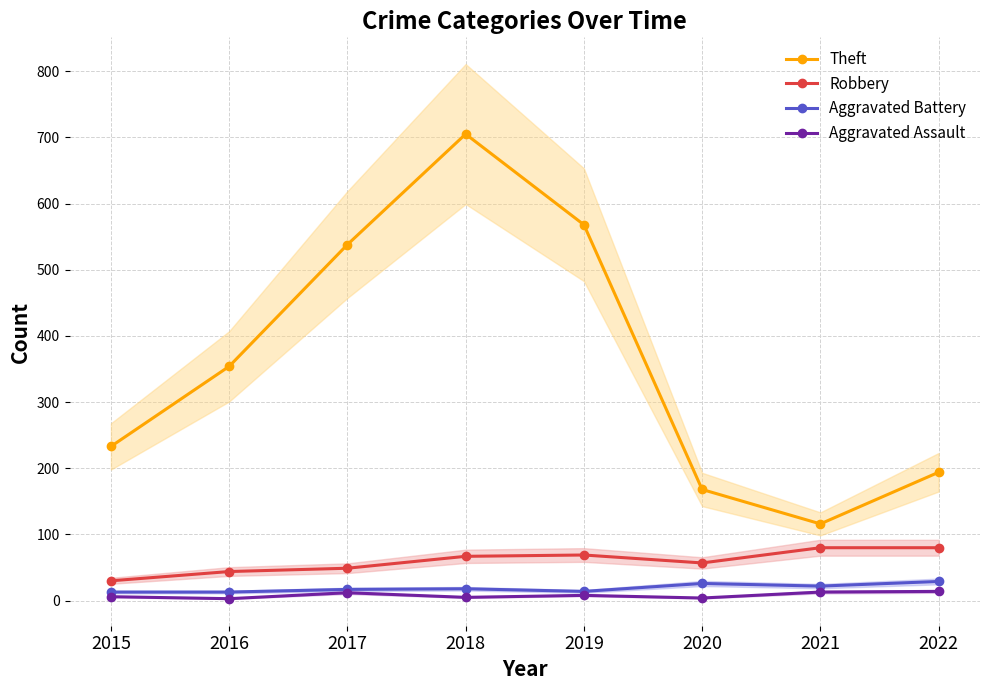

What is the difference between the Aggravated Assault values at 2021 and 2016?

10